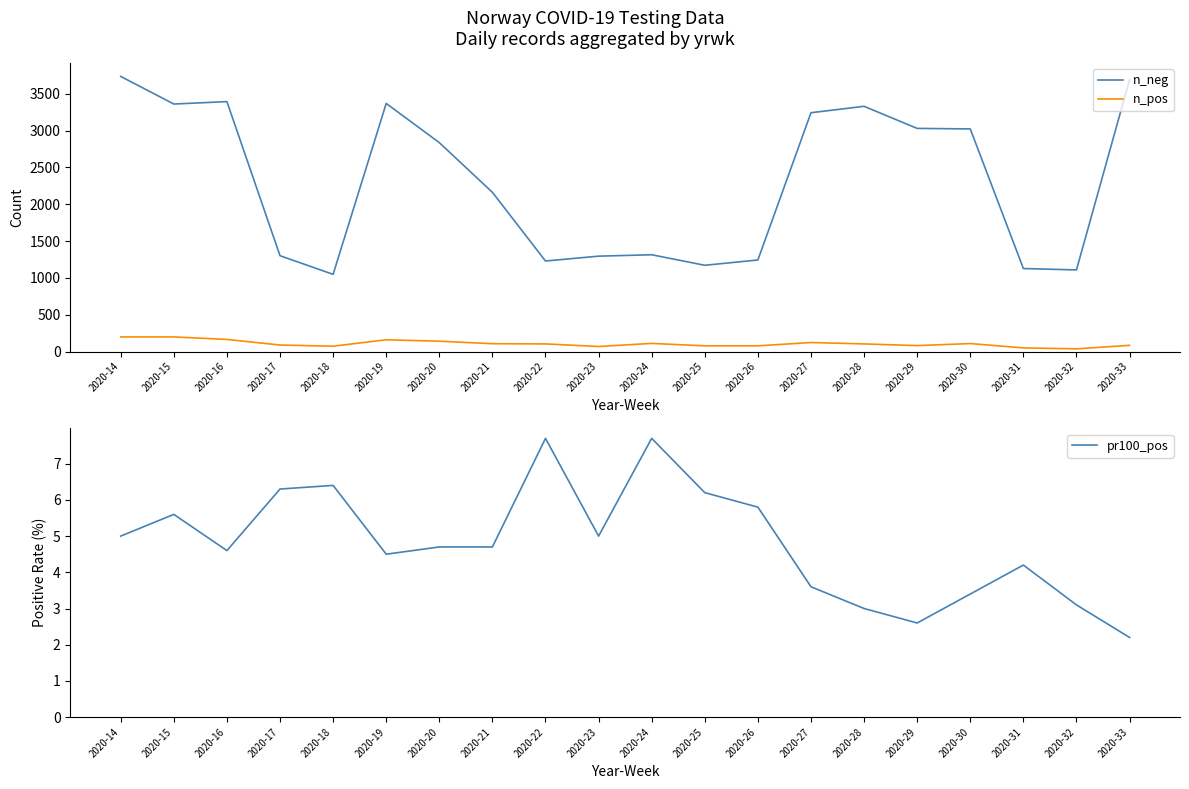

What are all the series names shown in the legend?

n_neg, n_pos, pr100_pos